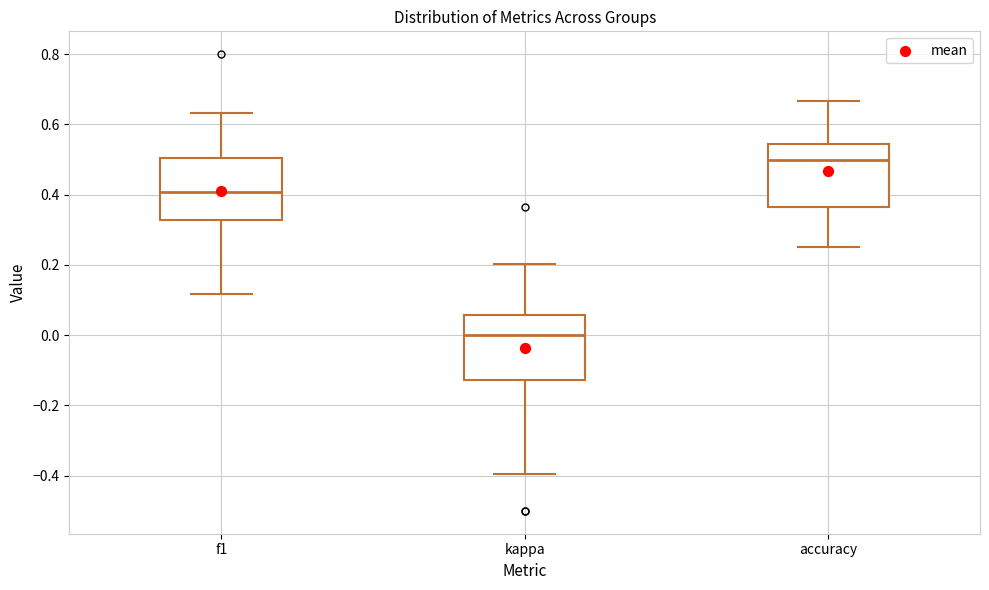

Reading left to right, read every box against the y-axis: the position of its median line, the range the box covers, and the ends of its whiskers. The values are not printed on the chart, so give them approximately, as read against the axis.

f1: median 0.40, box 0.32 to 0.50, whiskers 0.12 to 0.64
kappa: median 0.00, box -0.12 to 0.06, whiskers -0.40 to 0.20
accuracy: median 0.50, box 0.36 to 0.54, whiskers 0.26 to 0.66